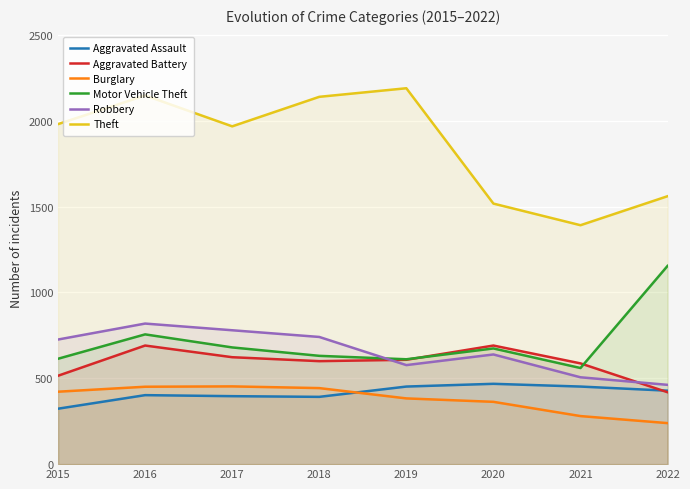

List the labels in order of Aggravated Assault value, largest first.

2020, 2019, 2021, 2022, 2016, 2017, 2018, 2015